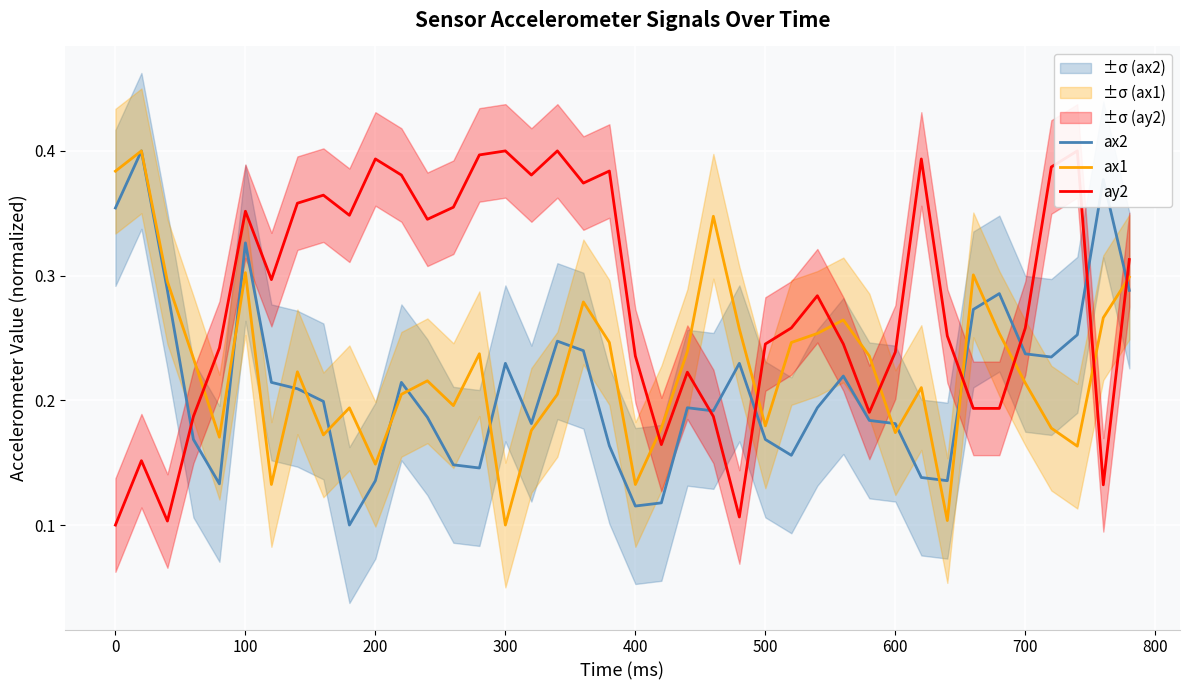

How many intersections are there between ax2 and ay2?

7